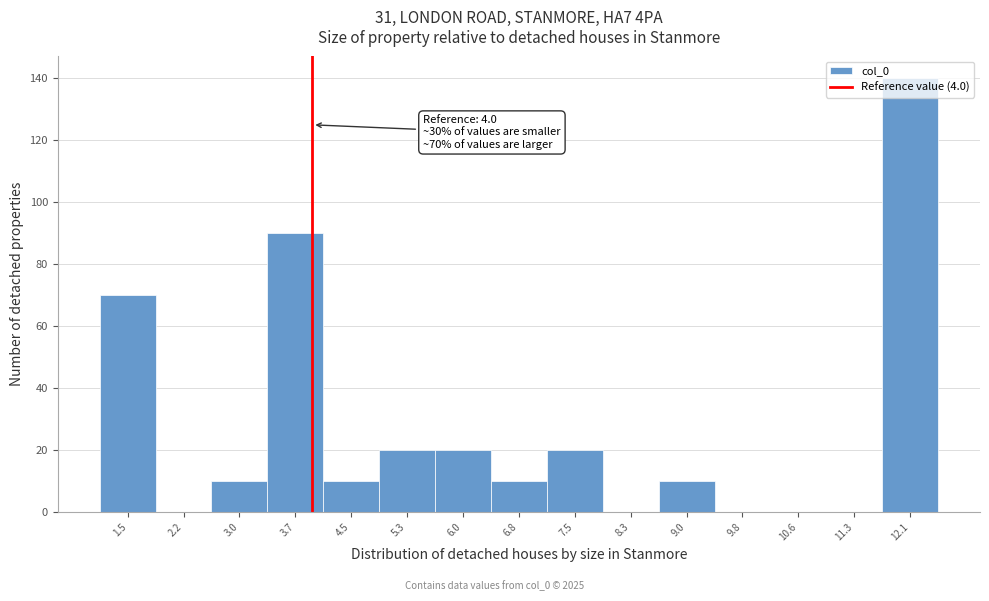

Over which range of the x-axis is the bar tallest?

11.7 to 12.4